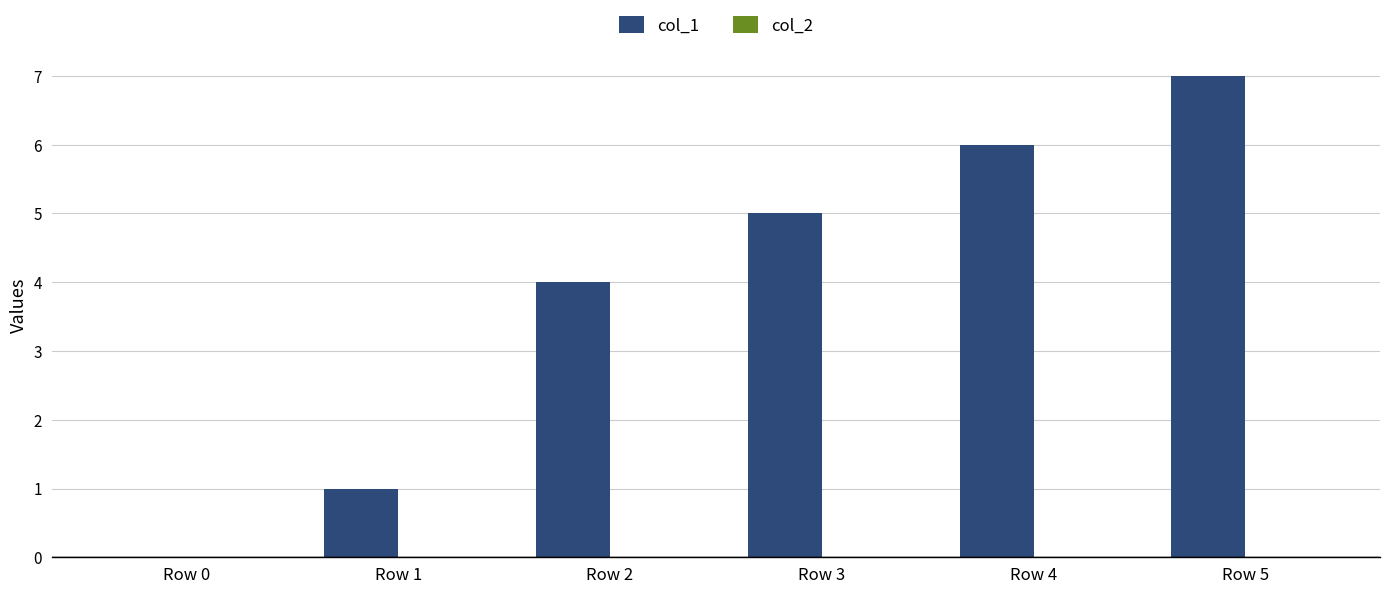

True or false: the data shows 5 at Row 3.

True